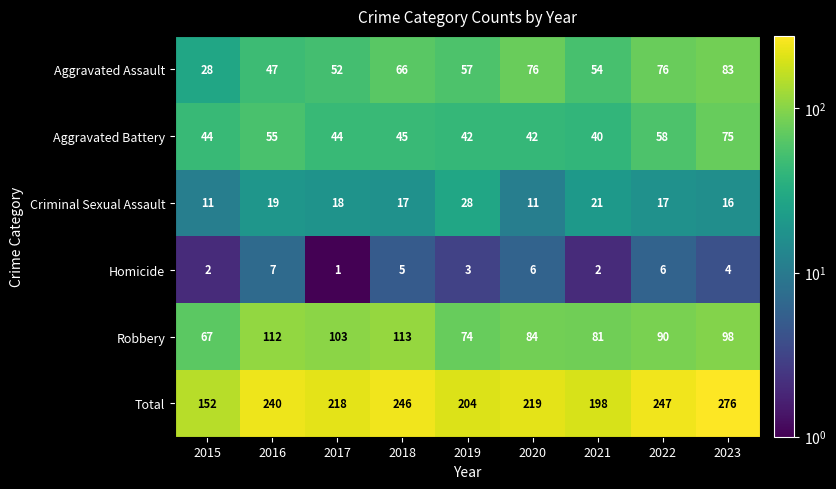

What is the greatest value displayed?

276